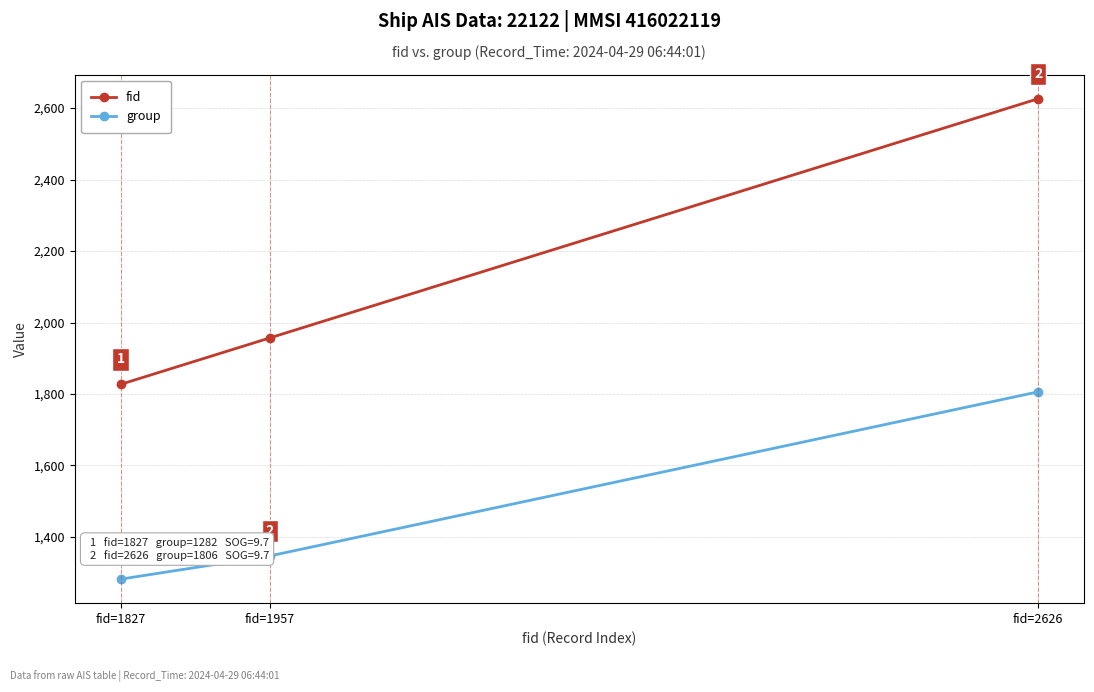

How many values in the fid series are below 1957?

1